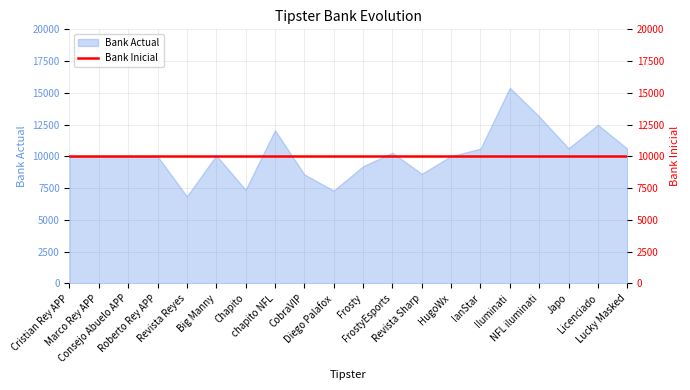

List the labels in order of value, smallest first.

Revista Reyes, Diego Palafox, Chapito, CobraVIP, Revista Sharp, Frosty, Cristian Rey APP, Marco Rey APP, Consejo Abuelo APP, Roberto Rey APP, HugoWx, Big Manny, FrostyEsports, IanStar, Lucky Masked, Japo, chapito NFL, Licenciado, NFL iluminati, Iluminati